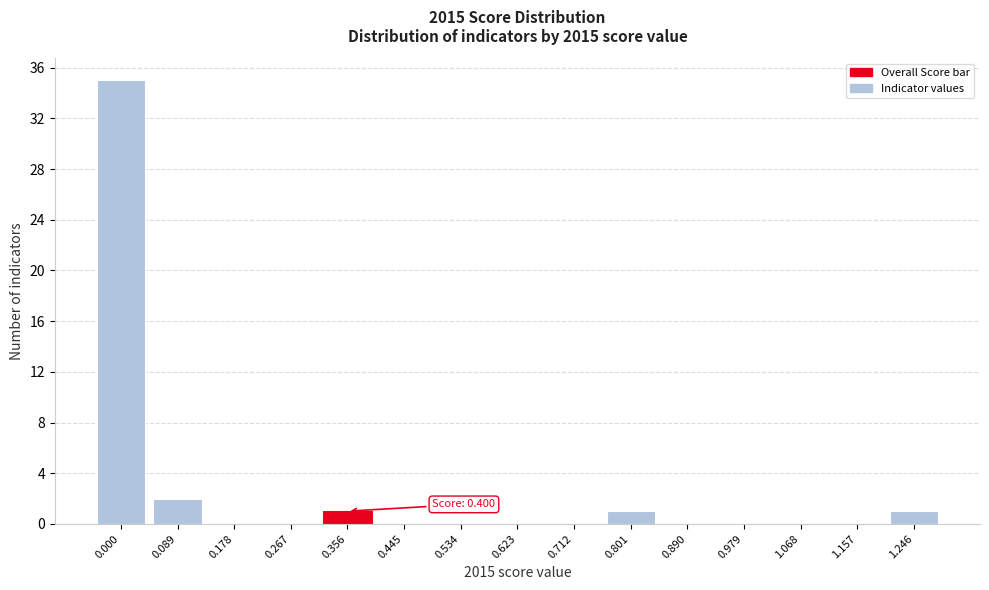

Reading left to right, what are all the values shown in this chart?

0.000=35	0.089=2	0.178=0	0.267=0	0.356=1	0.445=0	0.534=0	0.623=0	0.712=0	0.801=1	0.890=0	0.979=0	1.068=0	1.157=0	1.246=1